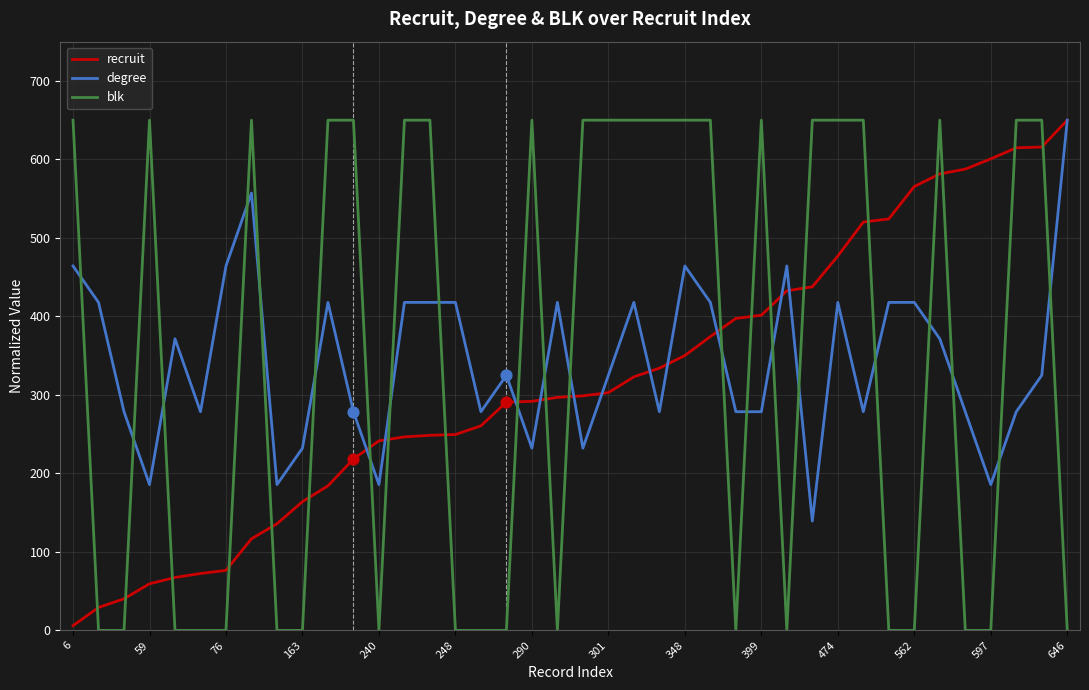

Which series has the largest range (max minus min)?

blk